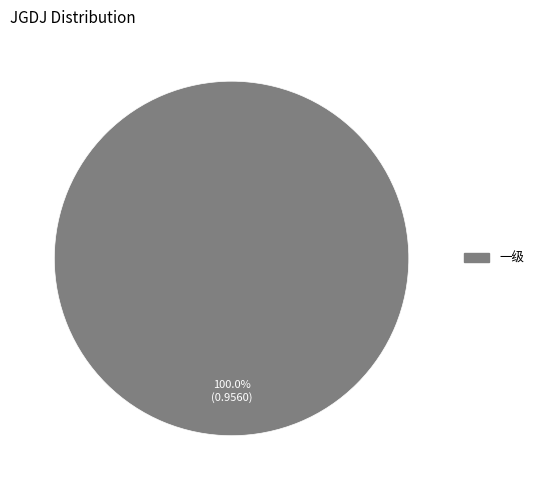

Rank the categories by value from lowest to highest.

一级